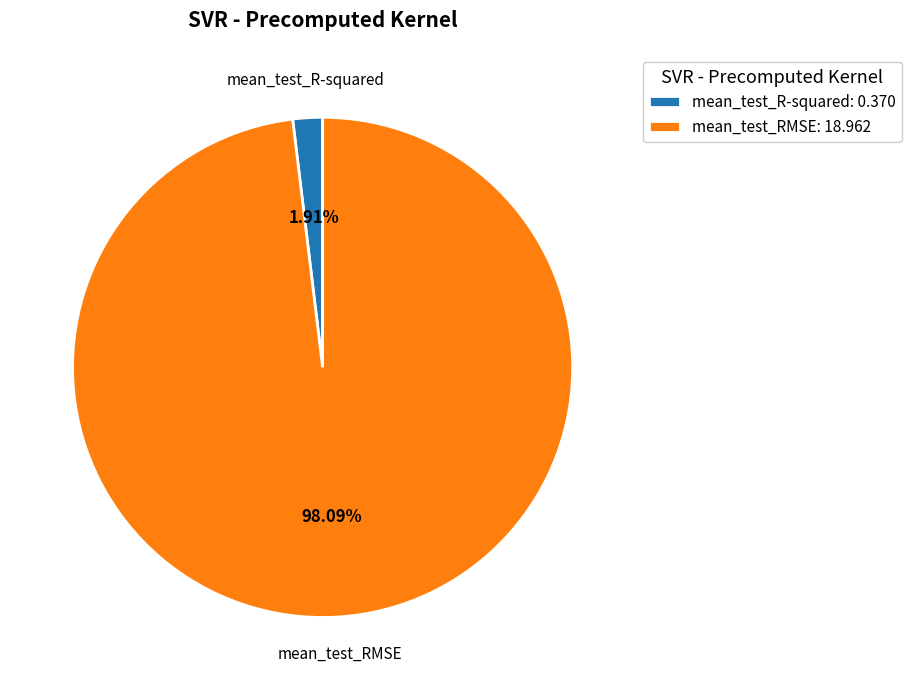

Between mean_test_R-squared and mean_test_RMSE, which is larger?

mean_test_RMSE